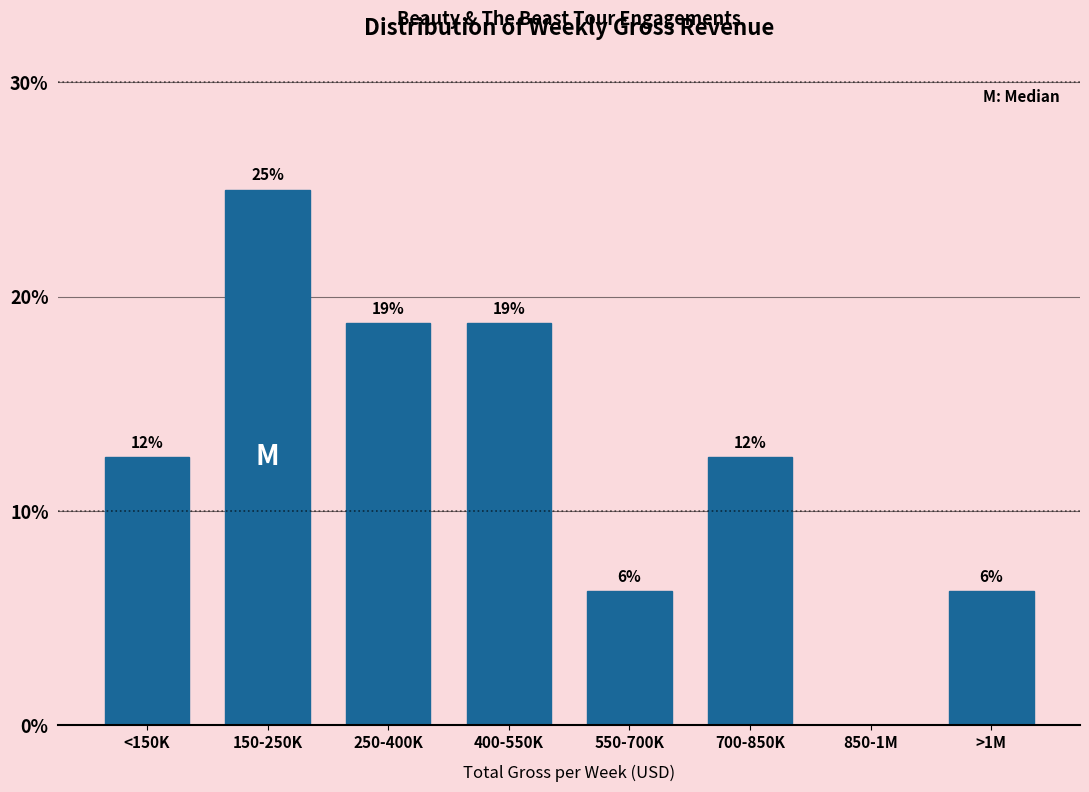

Are the bars horizontal?

No